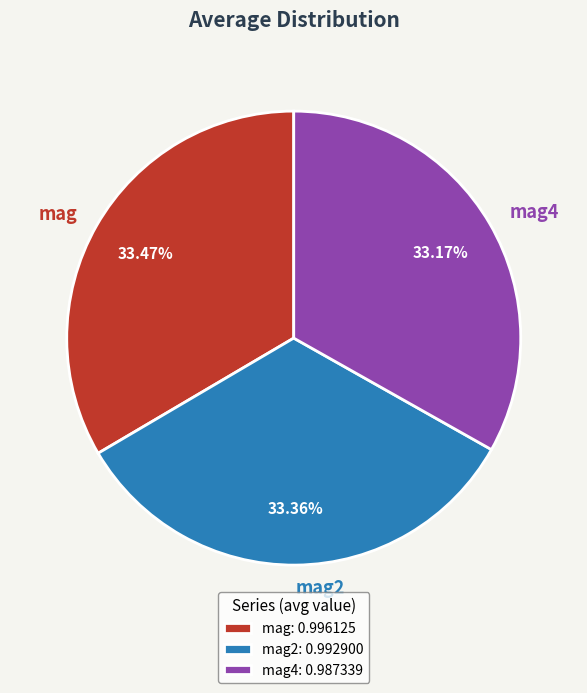

Do mag and mag4 together represent more than half of the pie?

Yes